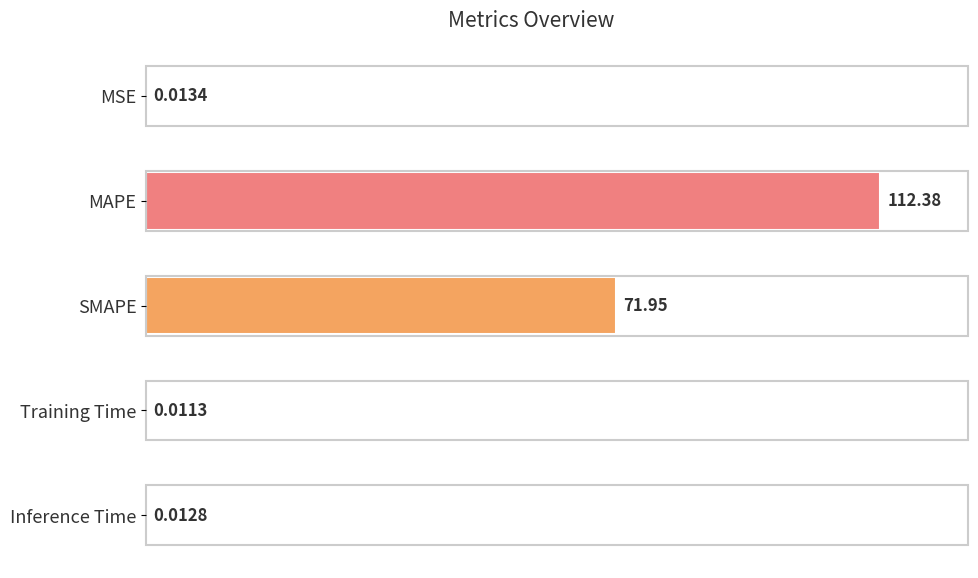

Which label corresponds to the largest value in the chart?

MAPE